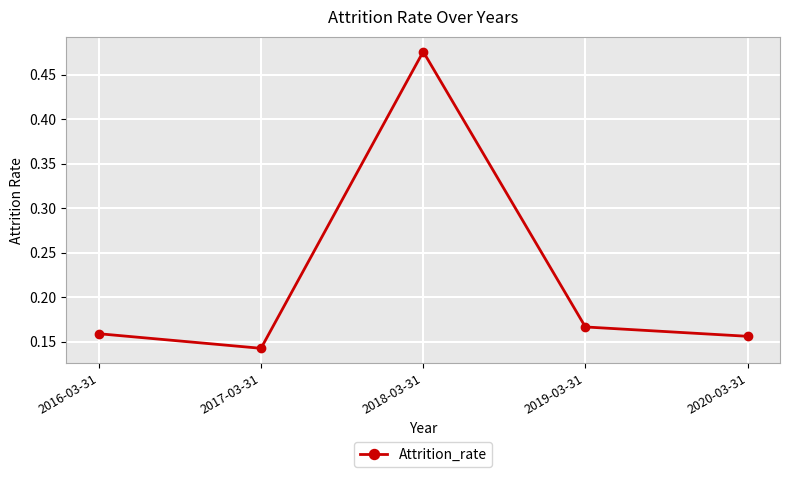

What is the label of the 3rd point from the left?

2018-03-31